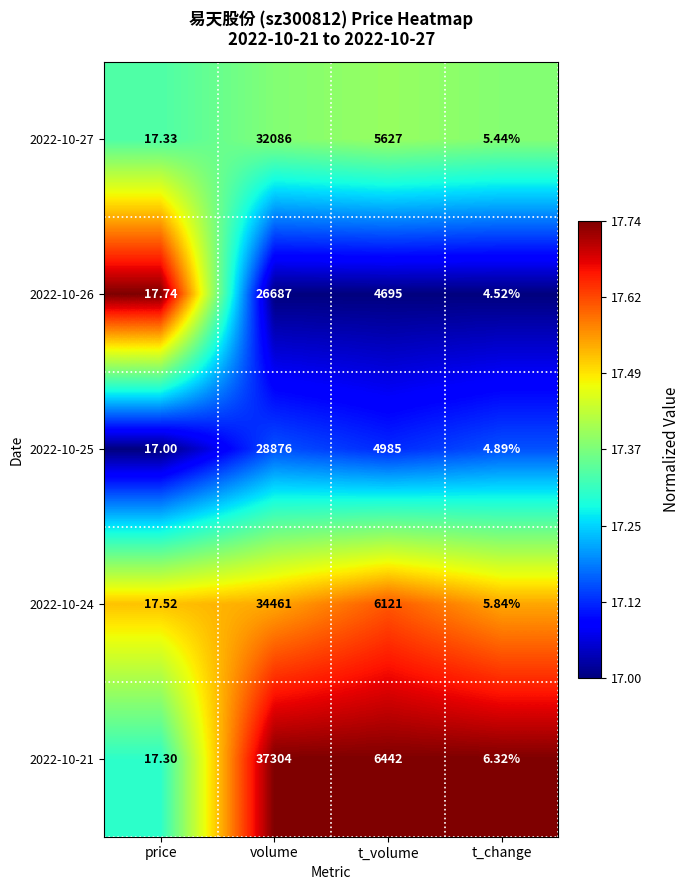

Between t_volume and t_change, which series saw the biggest shift?

2022-10-21